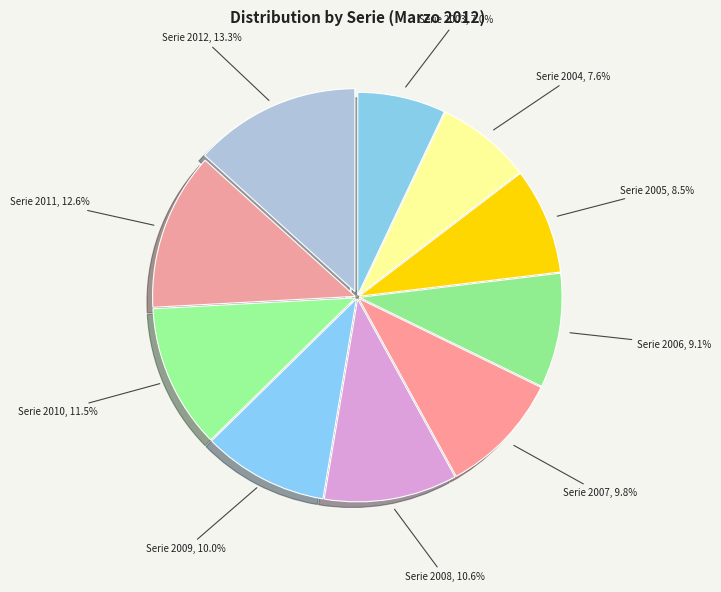

Which slice is the smallest?

2003